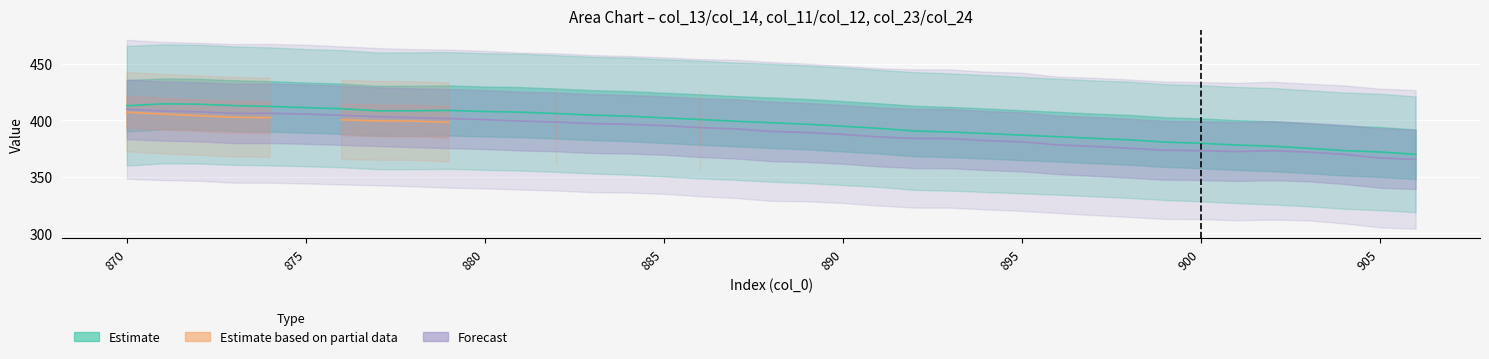

What is the difference between the maximum and minimum values in the col_11 (Partial Estimate) series?

15.8